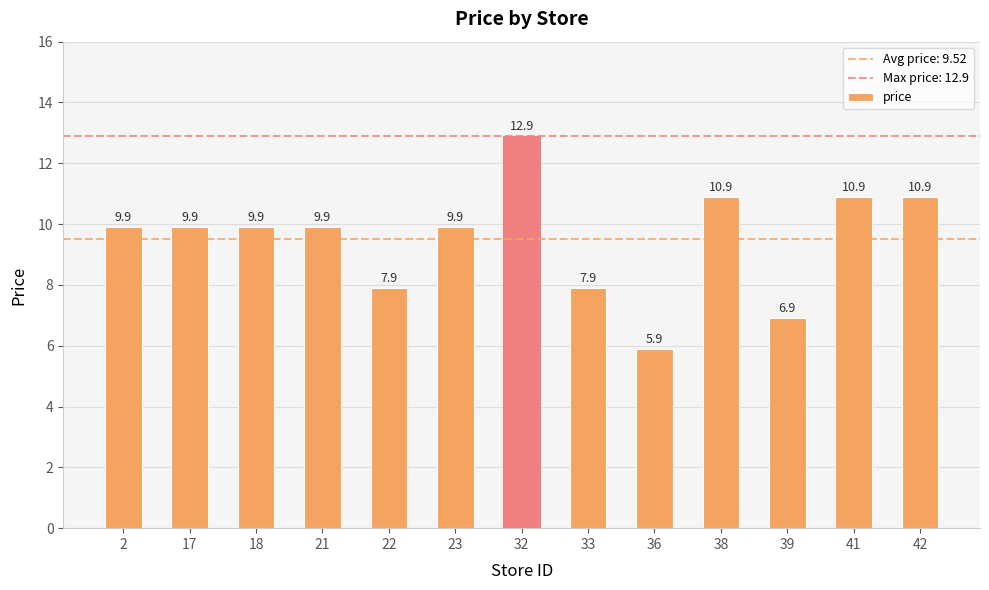

What is the smallest value displayed?

5.9